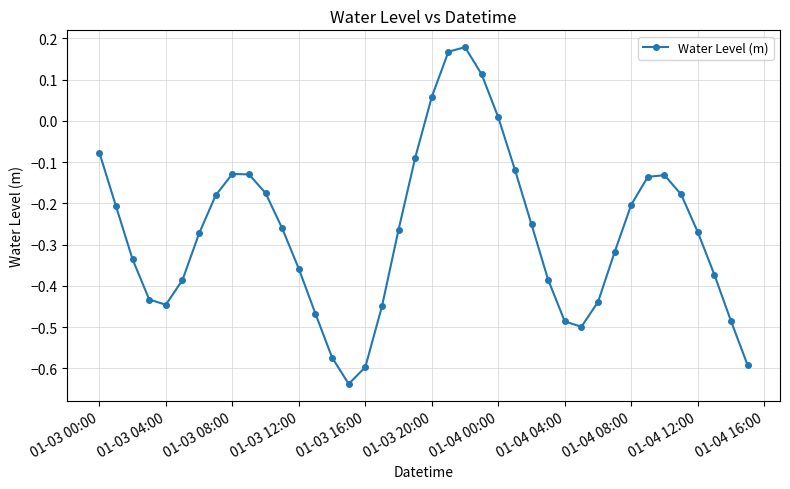

How many interior local valleys (lower than both neighbors) does the data have?

3